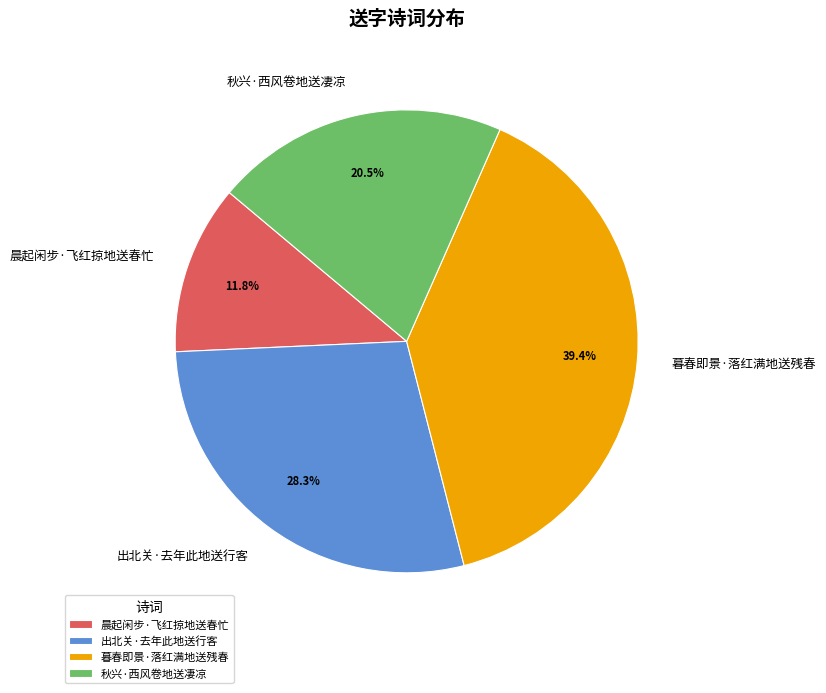

To the nearest percent, what is the average slice percentage?

25%